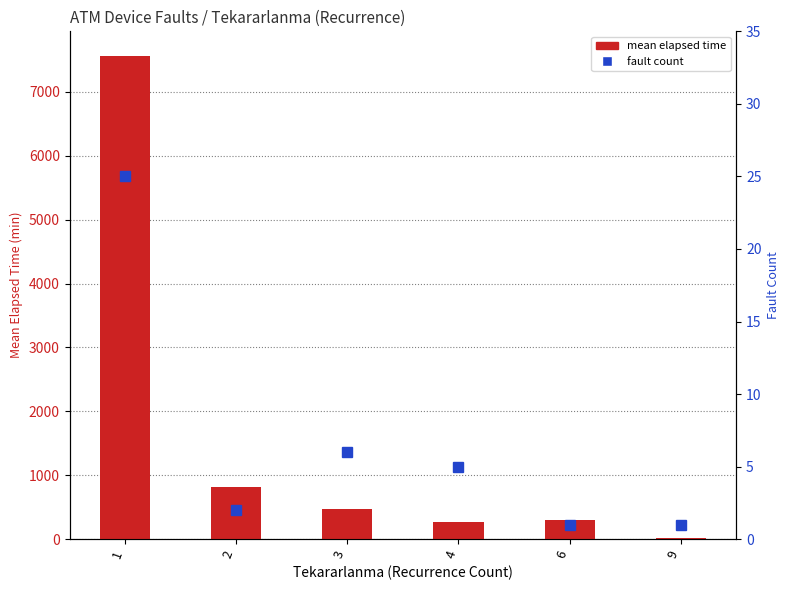

Rank the series by their maximum value, from lowest to highest.

fault count, mean elapsed time